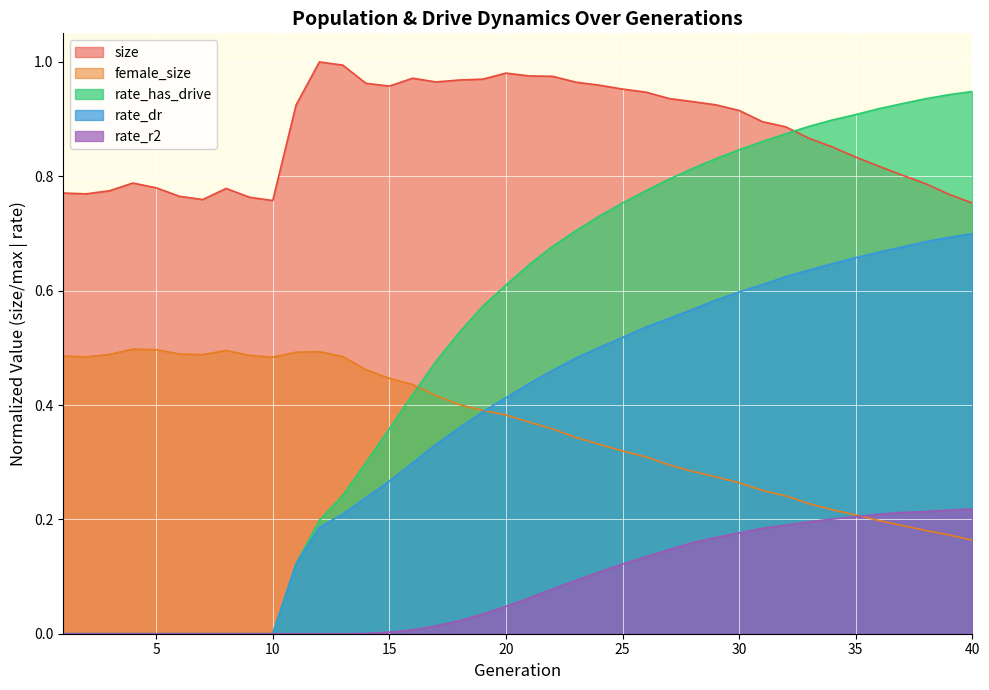

Reading left to right, what are all the values shown in this chart?

size: 0.8	0.8	0.8	0.8	0.8	0.8	0.8	0.8	0.8	0.8	0.9	1.0	1.0	1.0	1.0	1.0	1.0	1.0	1.0	1.0	1.0	1.0	1.0	1.0	1.0	0.9	0.9	0.9	0.9	0.9	0.9	0.9	0.9	0.9	0.8	0.8	0.8	0.8	0.8	0.8
female_size: 0.5	0.5	0.5	0.5	0.5	0.5	0.5	0.5	0.5	0.5	0.5	0.5	0.5	0.5	0.4	0.4	0.4	0.4	0.4	0.4	0.4	0.4	0.3	0.3	0.3	0.3	0.3	0.3	0.3	0.3	0.3	0.2	0.2	0.2	0.2	0.2	0.2	0.2	0.2	0.2
rate_has_drive: 0.0	0.0	0.0	0.0	0.0	0.0	0.0	0.0	0.0	0.0	0.1	0.2	0.2	0.3	0.4	0.4	0.5	0.5	0.6	0.6	0.6	0.7	0.7	0.7	0.8	0.8	0.8	0.8	0.8	0.8	0.9	0.9	0.9	0.9	0.9	0.9	0.9	0.9	0.9	0.9
rate_dr: 0.0	0.0	0.0	0.0	0.0	0.0	0.0	0.0	0.0	0.0	0.1	0.2	0.2	0.2	0.3	0.3	0.3	0.4	0.4	0.4	0.4	0.5	0.5	0.5	0.5	0.5	0.6	0.6	0.6	0.6	0.6	0.6	0.6	0.6	0.7	0.7	0.7	0.7	0.7	0.7
rate_r2: 0.0	0.0	0.0	0.0	0.0	0.0	0.0	0.0	0.0	0.0	0.0	0.0	0.0	0.0	0.0	0.0	0.0	0.0	0.0	0.0	0.1	0.1	0.1	0.1	0.1	0.1	0.1	0.2	0.2	0.2	0.2	0.2	0.2	0.2	0.2	0.2	0.2	0.2	0.2	0.2